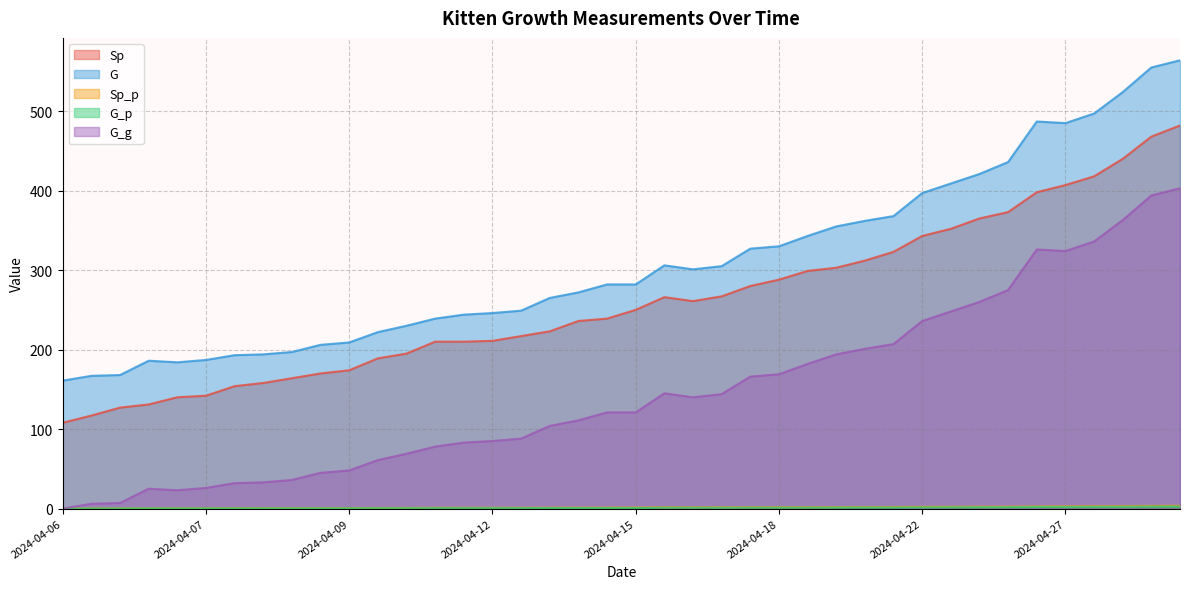

The value of G at 2024-04-15 is 282.0. True or false?

True